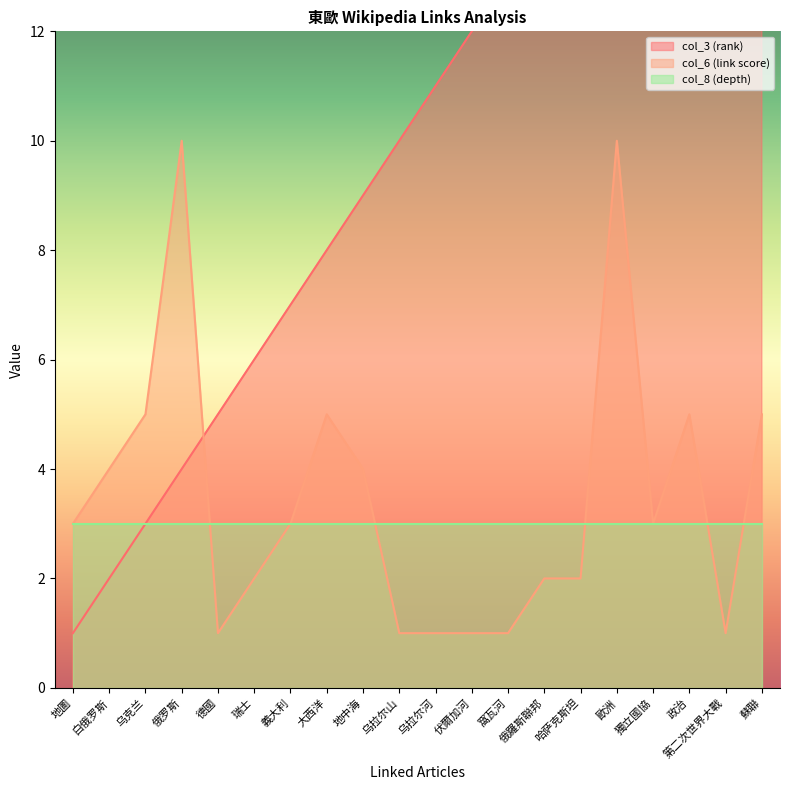

Read the col_3 (rank) value at 俄羅斯聯邦.

14